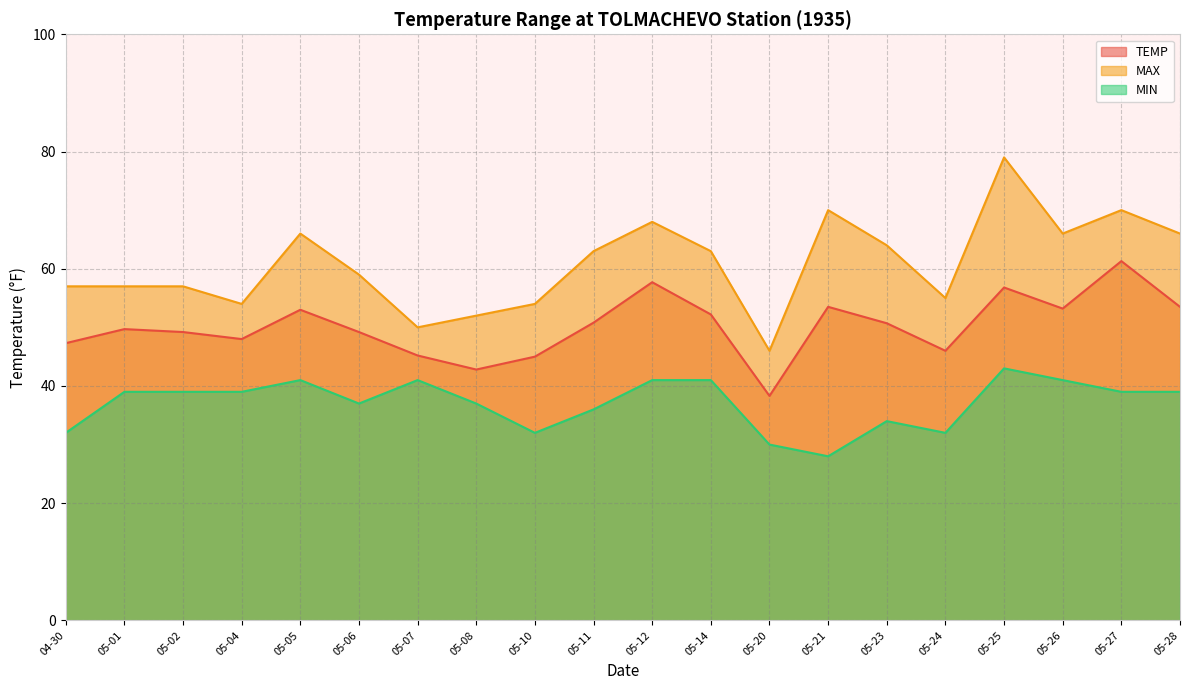

What is the difference between the MAX values at 05-11 and 05-20?

17.0